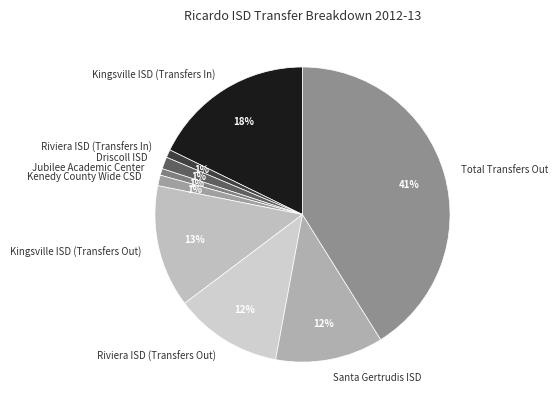

Between Kingsville ISD (Transfers In) and Total Transfers Out, which is larger?

Total Transfers Out